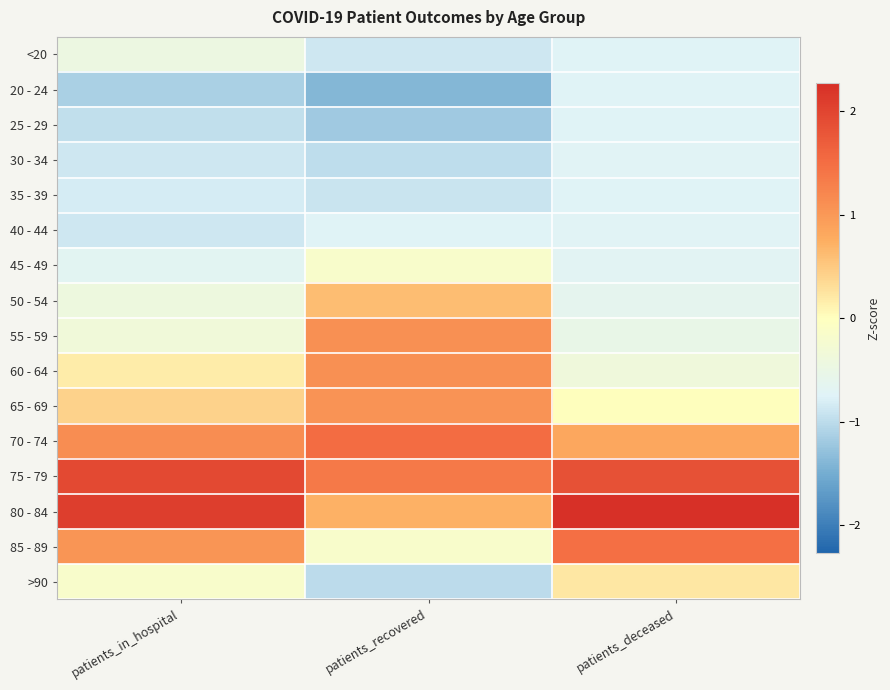

What is the difference between the highest and lowest values at patients_recovered?

2.9